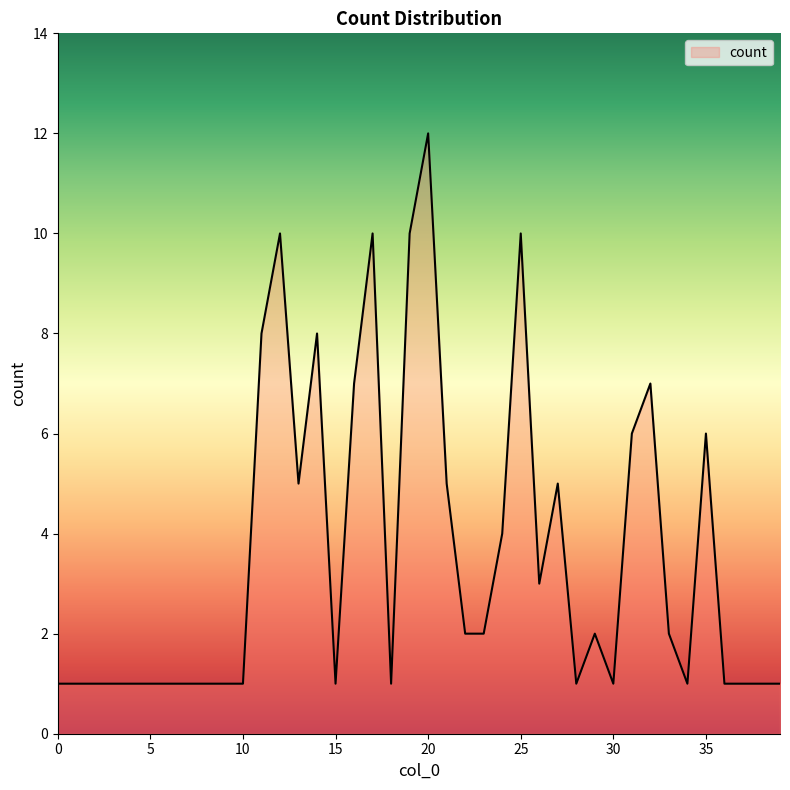

What is the greatest value displayed?

12